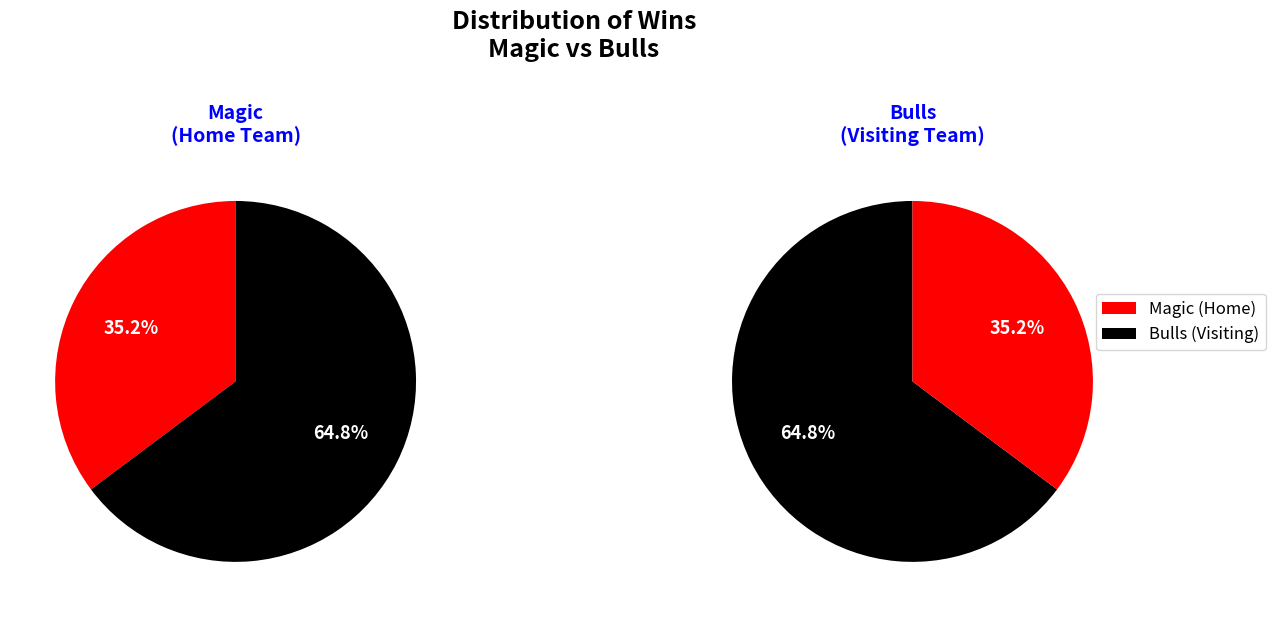

Is there a majority slice in this chart?

Yes